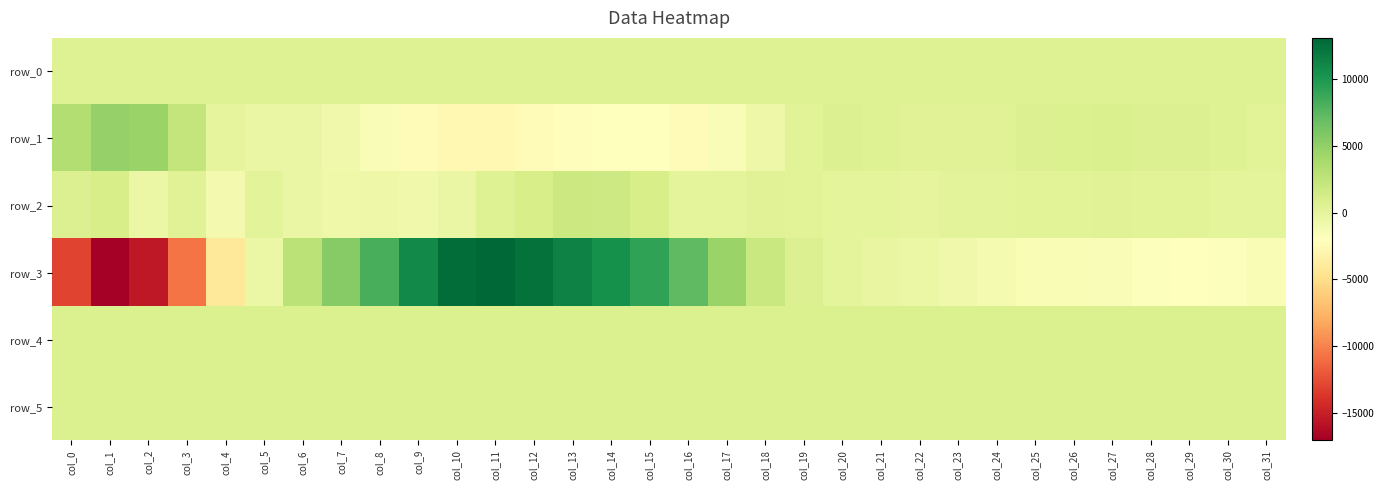

Which series changed the most between col_10 and col_31?

row_3